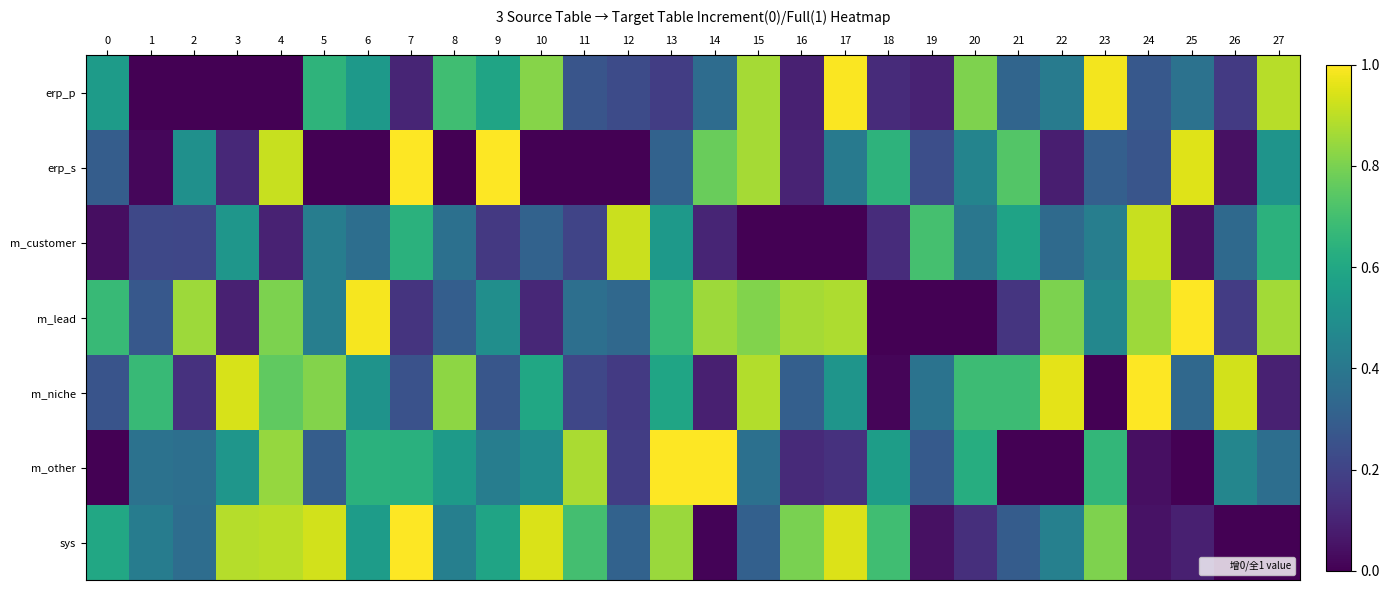

Reading left to right, list all the values displayed in this chart.

row_0: 0=0.5	1=0.0	2=0.0	3=0.0	4=0.0	5=0.7	6=0.5	7=0.1	8=0.7	9=0.6	10=0.8	11=0.3	12=0.2	13=0.2	14=0.4	15=0.9	16=0.1	17=1.0	18=0.1	19=0.1	20=0.8	21=0.3	22=0.4	23=1.0	24=0.3	25=0.4	26=0.2	27=0.9
row_1: 0=0.3	1=0.0	2=0.5	3=0.1	4=0.9	5=0.0	6=0.0	7=1.0	8=0.0	9=1.0	10=0.0	11=0.0	12=0.0	13=0.3	14=0.8	15=0.9	16=0.1	17=0.4	18=0.6	19=0.2	20=0.5	21=0.7	22=0.1	23=0.3	24=0.3	25=1.0	26=0.0	27=0.5
row_2: 0=0.0	1=0.2	2=0.2	3=0.5	4=0.1	5=0.4	6=0.4	7=0.6	8=0.4	9=0.2	10=0.3	11=0.2	12=0.9	13=0.5	14=0.1	15=0.0	16=0.0	17=0.0	18=0.1	19=0.7	20=0.4	21=0.6	22=0.3	23=0.4	24=0.9	25=0.0	26=0.3	27=0.6
row_3: 0=0.7	1=0.3	2=0.9	3=0.1	4=0.8	5=0.4	6=1.0	7=0.1	8=0.3	9=0.5	10=0.1	11=0.4	12=0.3	13=0.7	14=0.9	15=0.8	16=0.9	17=0.9	18=0.0	19=0.0	20=0.0	21=0.2	22=0.8	23=0.5	24=0.9	25=1.0	26=0.2	27=0.9
row_4: 0=0.3	1=0.7	2=0.1	3=0.9	4=0.8	5=0.8	6=0.5	7=0.3	8=0.8	9=0.3	10=0.6	11=0.2	12=0.2	13=0.6	14=0.1	15=0.9	16=0.3	17=0.5	18=0.0	19=0.4	20=0.7	21=0.7	22=1.0	23=0.0	24=1.0	25=0.3	26=0.9	27=0.1
row_5: 0=0.0	1=0.4	2=0.4	3=0.5	4=0.8	5=0.3	6=0.6	7=0.6	8=0.5	9=0.4	10=0.5	11=0.9	12=0.2	13=1.0	14=1.0	15=0.4	16=0.1	17=0.1	18=0.6	19=0.3	20=0.6	21=0.0	22=0.0	23=0.7	24=0.0	25=0.0	26=0.5	27=0.4
row_6: 0=0.6	1=0.4	2=0.4	3=0.9	4=0.9	5=0.9	6=0.6	7=1.0	8=0.4	9=0.6	10=0.9	11=0.7	12=0.3	13=0.9	14=0.0	15=0.3	16=0.8	17=0.9	18=0.7	19=0.0	20=0.1	21=0.3	22=0.4	23=0.8	24=0.0	25=0.1	26=0.0	27=0.0